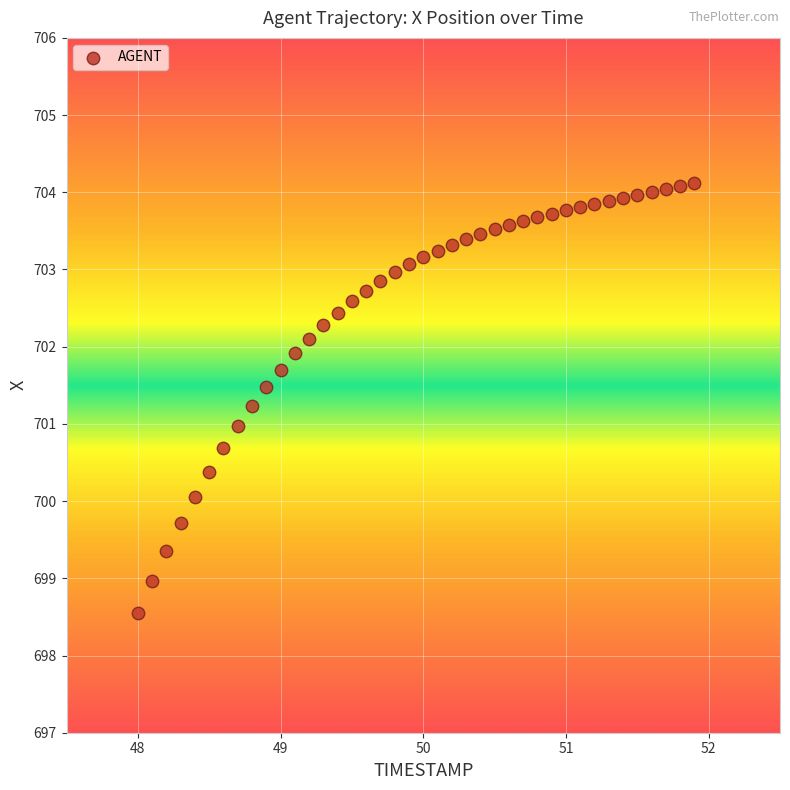

What is the range of X values (max minus min)?

3.9